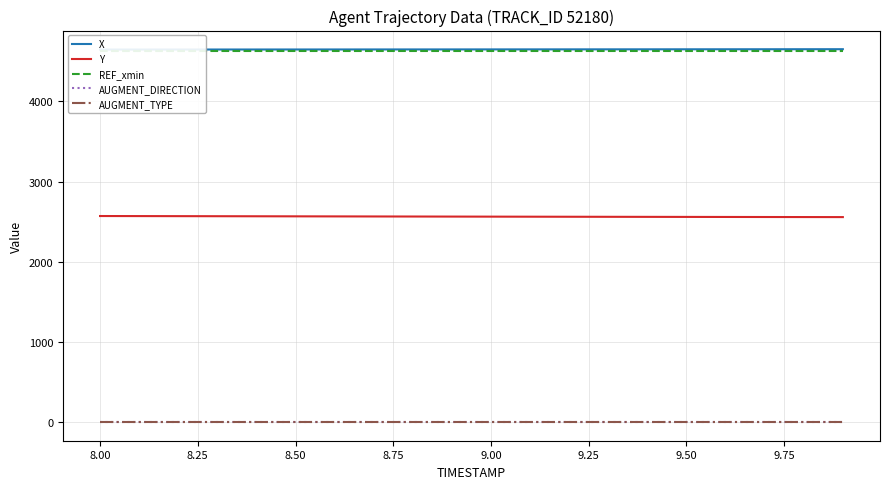

What is the maximum value shown in the chart?

4652.2